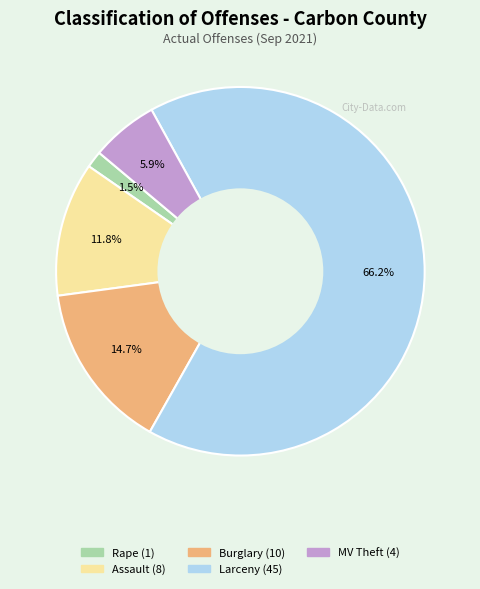

How many segments does this pie chart have?

5